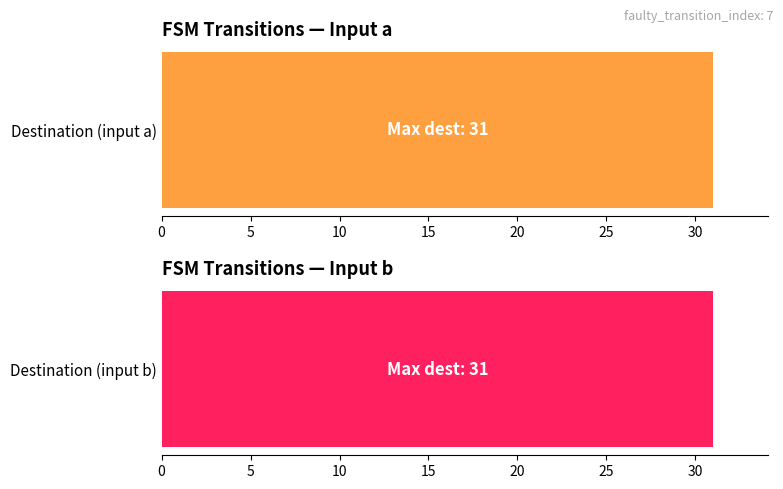

The value of destination_state_a at 10 is 10. True or false?

False